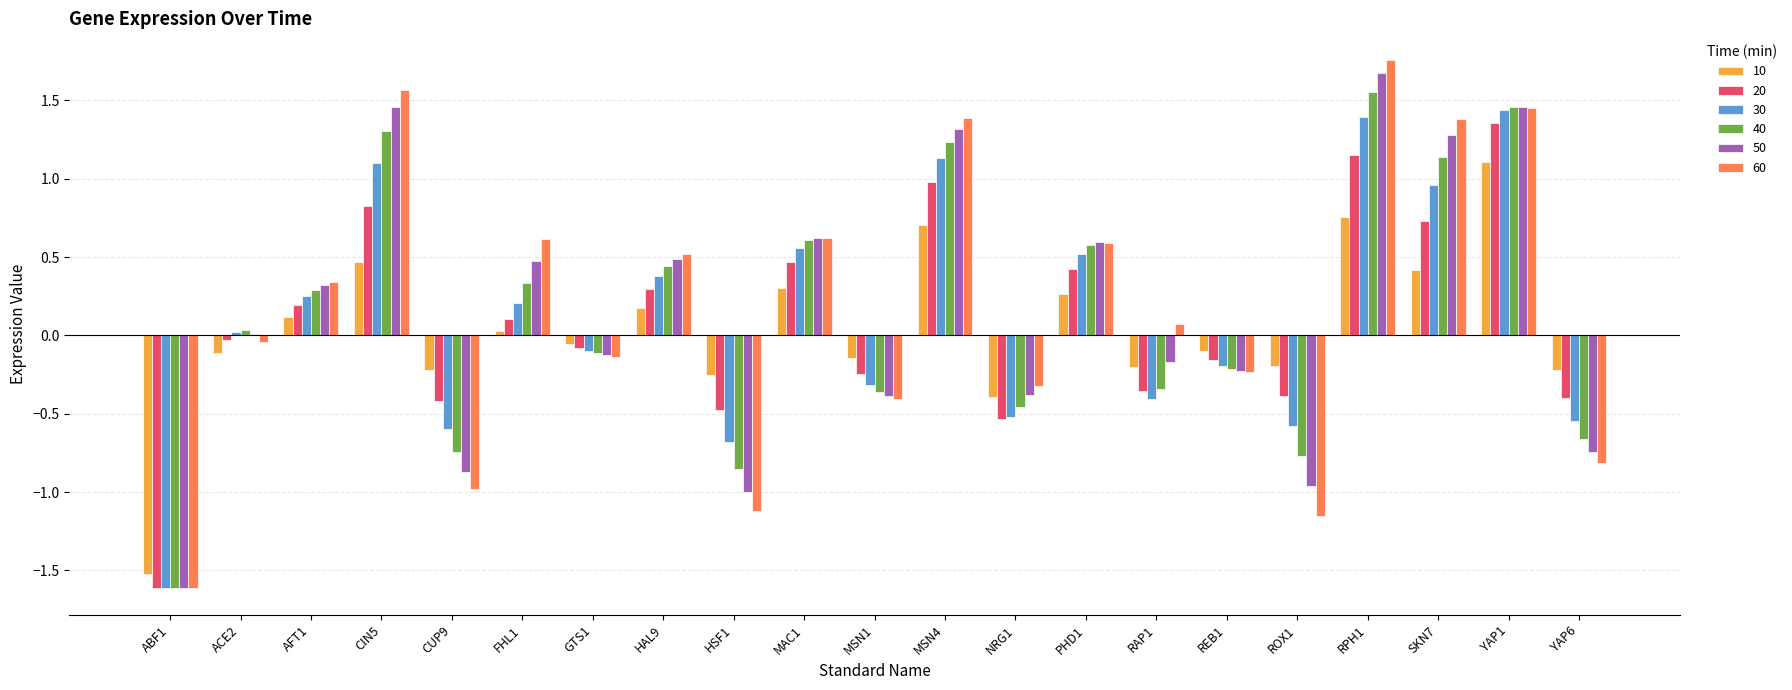

At which category does the chart reach its peak across all series?

RPH1